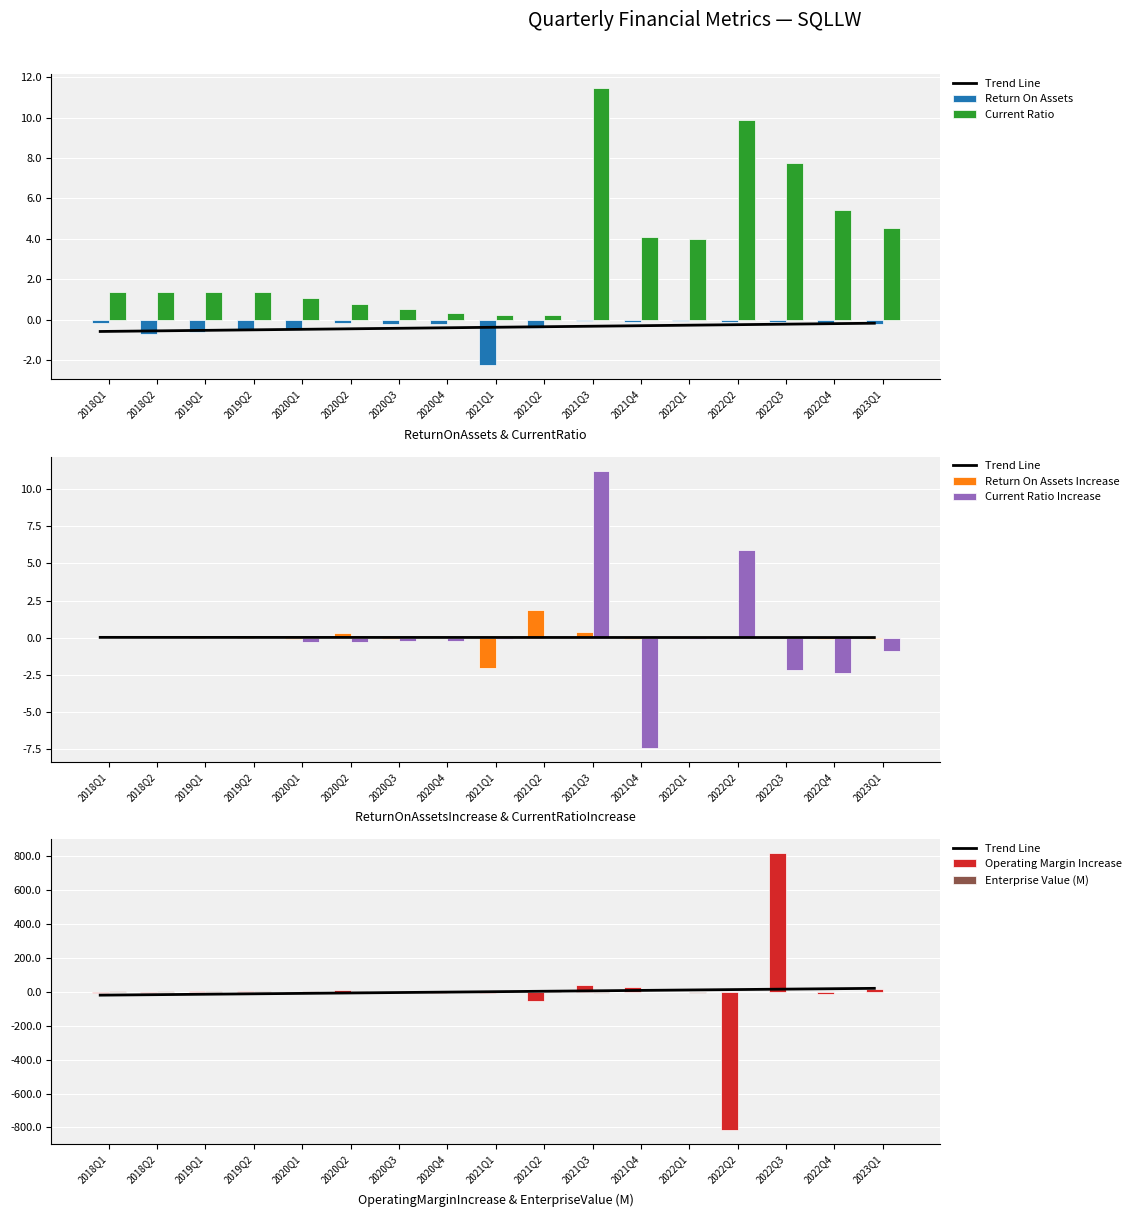

Is the value of Current Ratio at 2021Q1 greater than the value of Return On Assets at 2018Q2?

Yes